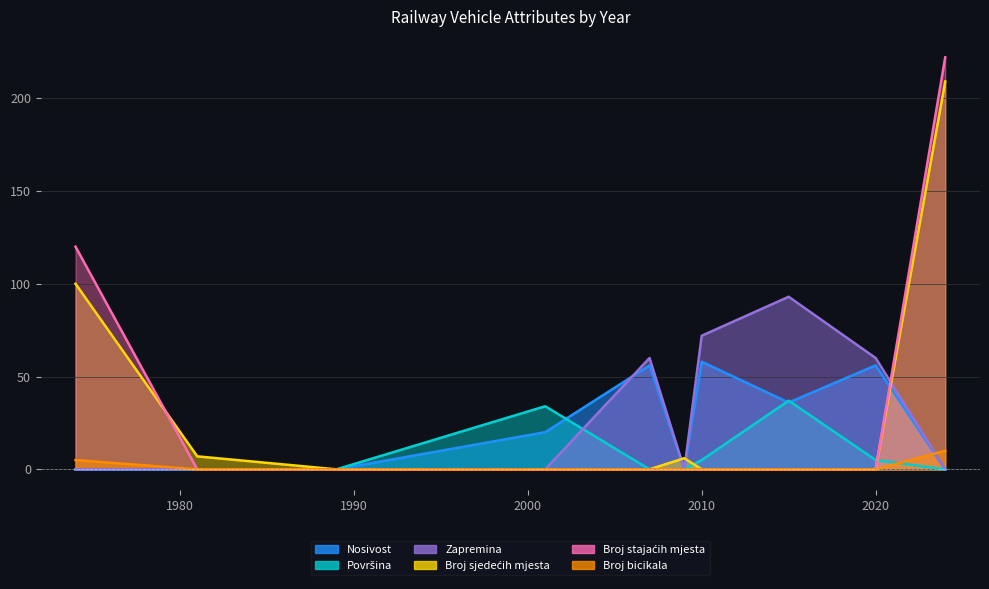

Between which two adjacent categories do Broj sjedećih mjesta and Nosivost first intersect?

2007 and 2009